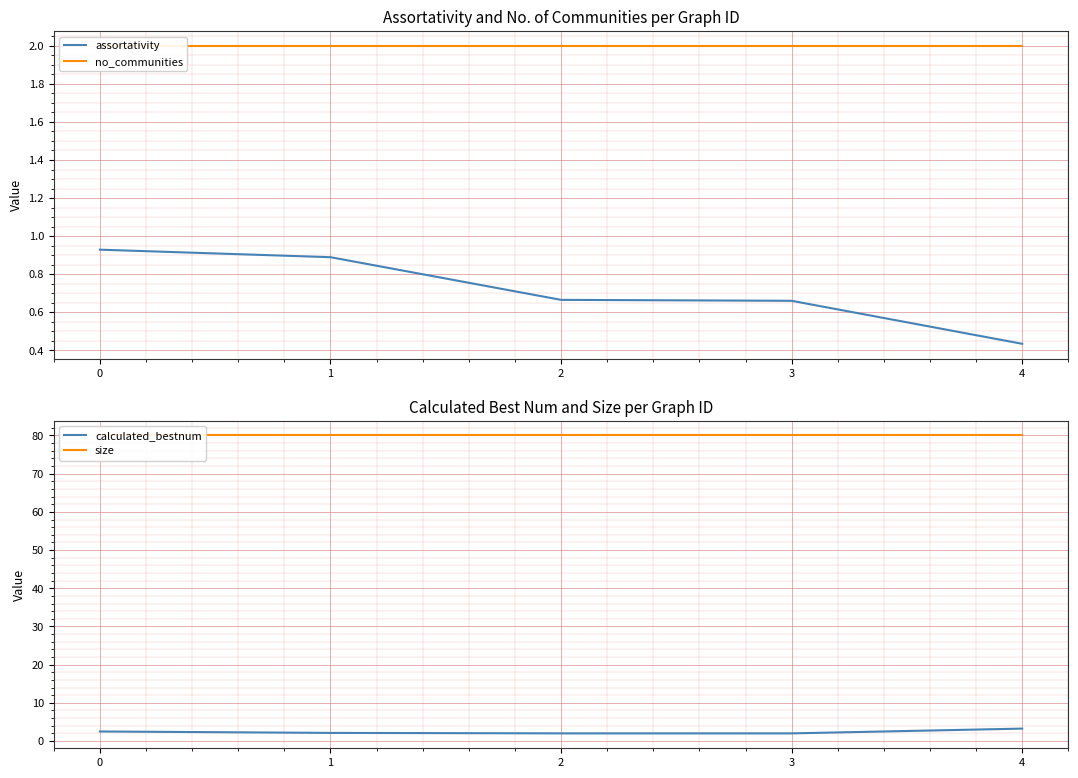

What is the sum of all no_communities values?

10.0